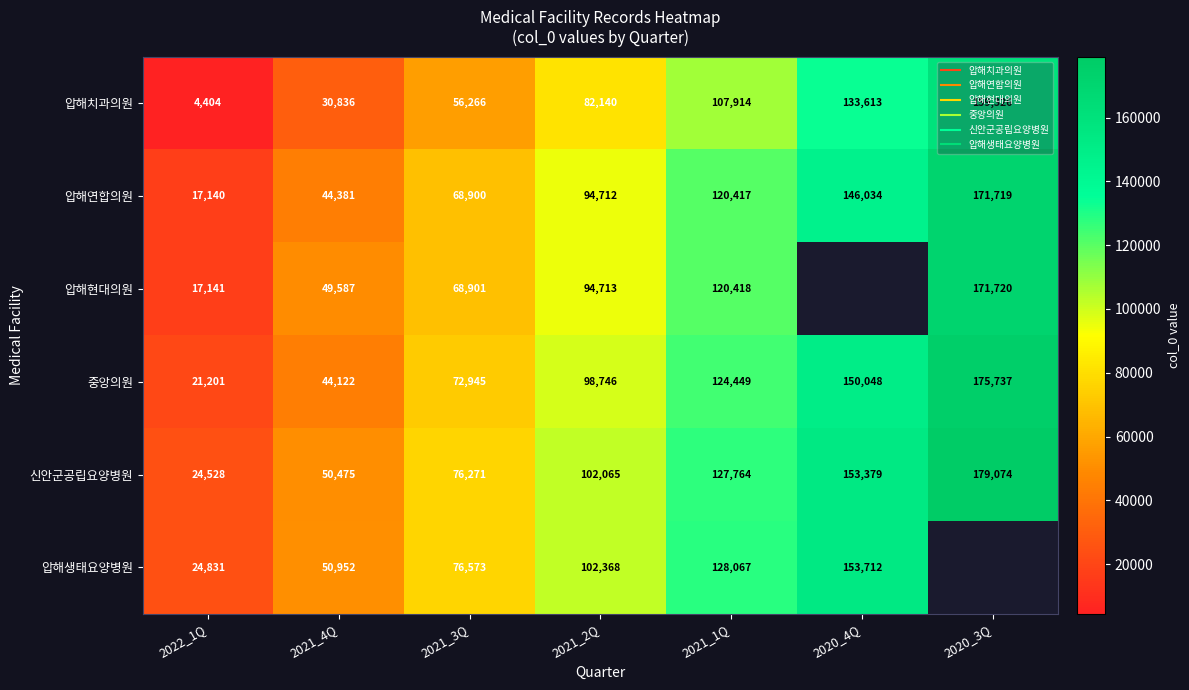

How many data points in 중앙의원 are less than 98746?

3